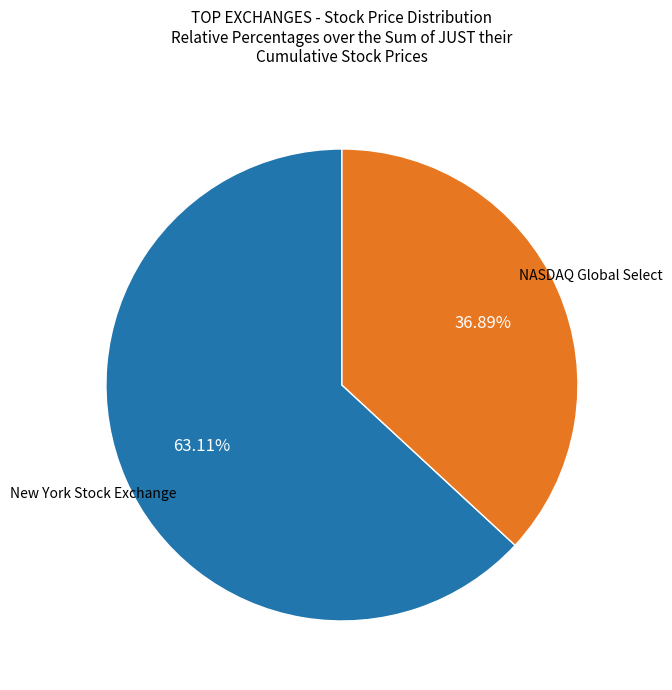

Is there a majority slice in this chart?

Yes